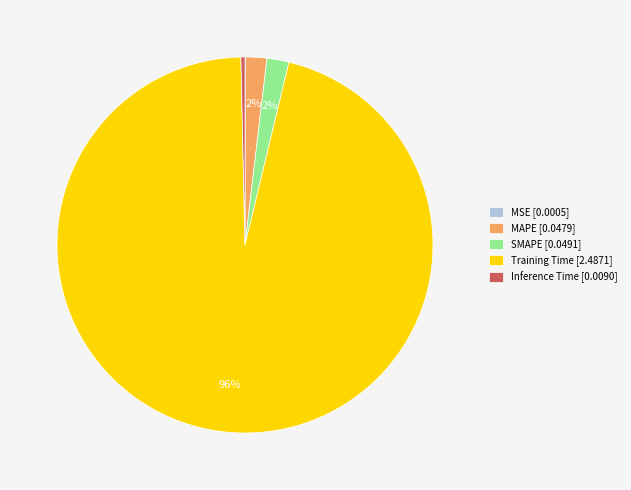

Combined, do Training Time [2.4871] and SMAPE [0.0491] account for over 50%?

Yes